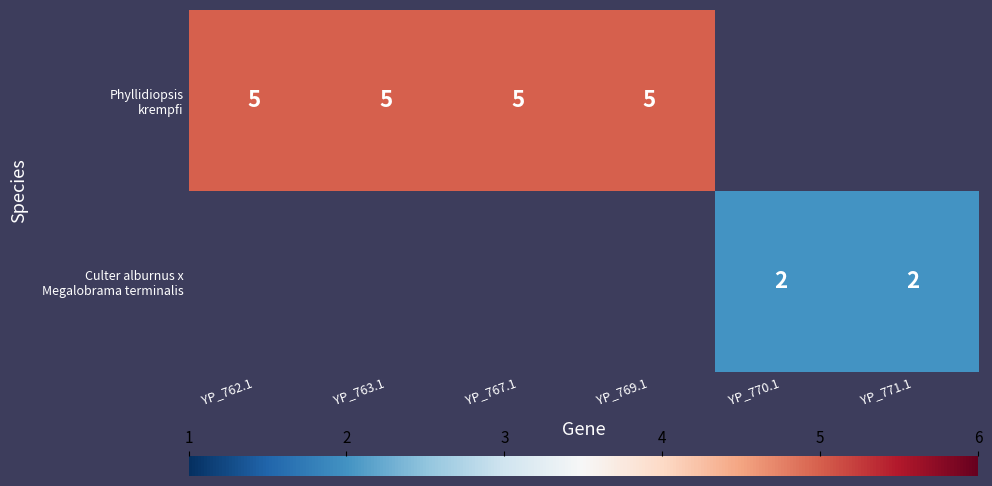

Rank the series by their average value, from highest to lowest.

Phyllidiopsis krempfi, Culter alburnus x Megalobrama terminalis